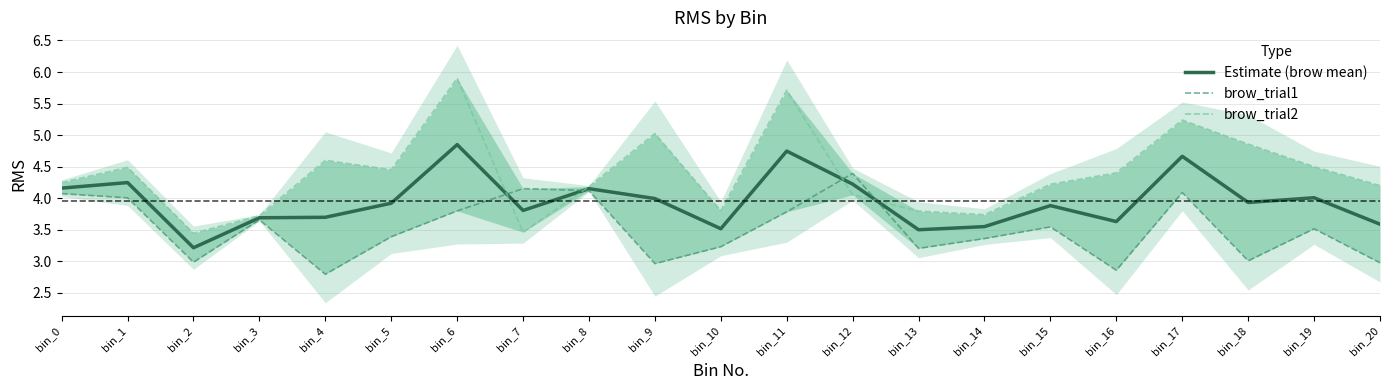

What is the difference between the highest and lowest values at bin_10?

0.6